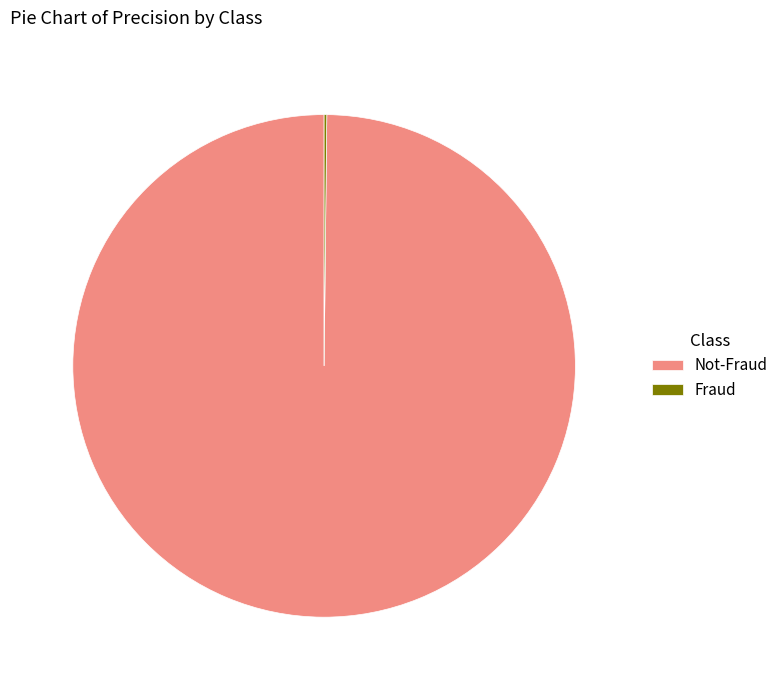

Is there a majority slice in this chart?

Yes